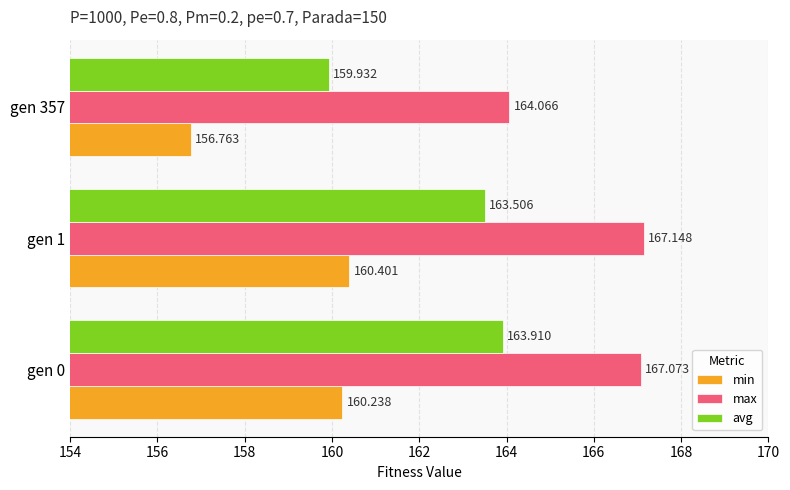

What is the average value of the avg series?

162.4